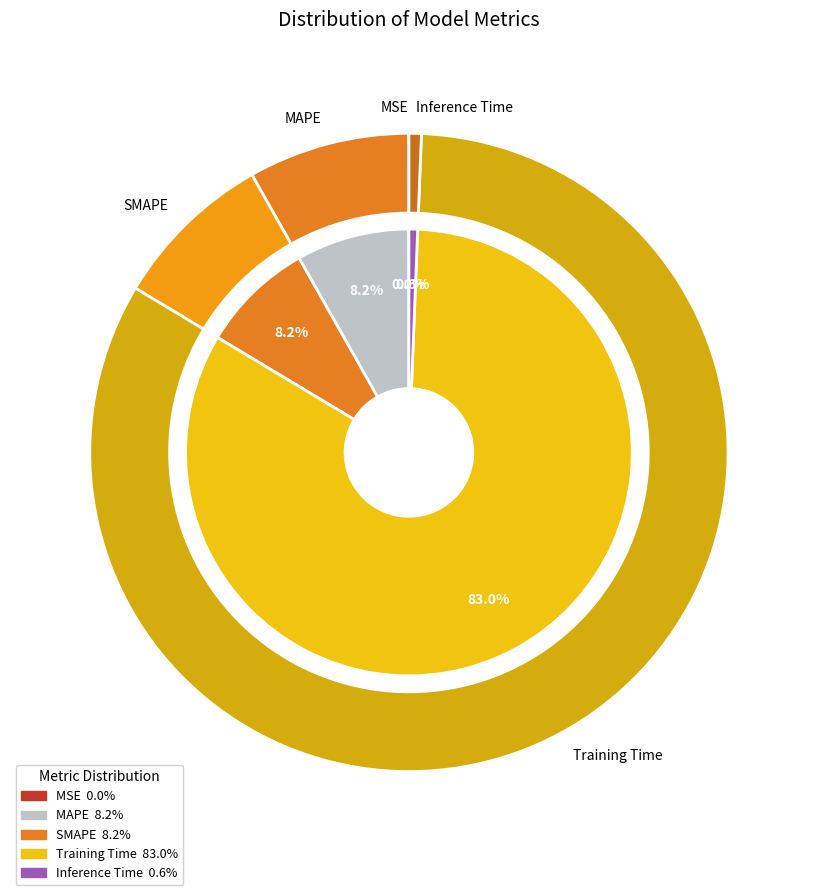

Does Training Time represent more than half of the total?

Yes